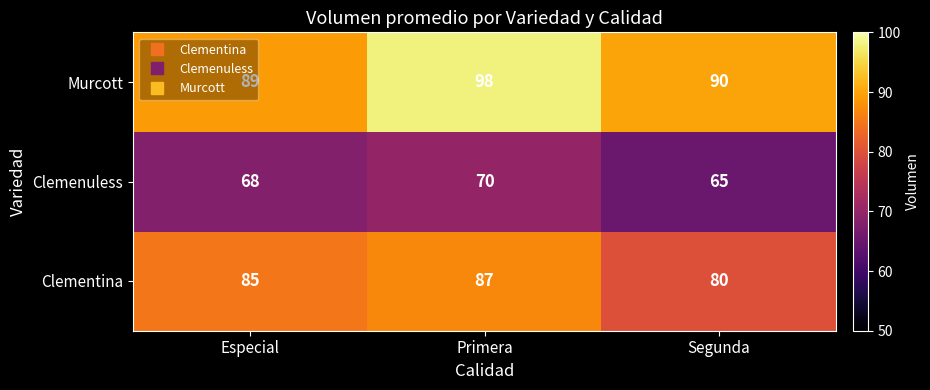

What is the sum of all Clementina values?

252